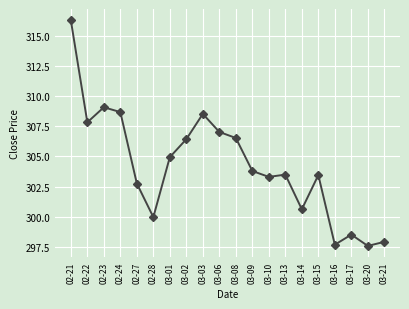

What is the maximum value shown in the chart?

316.3